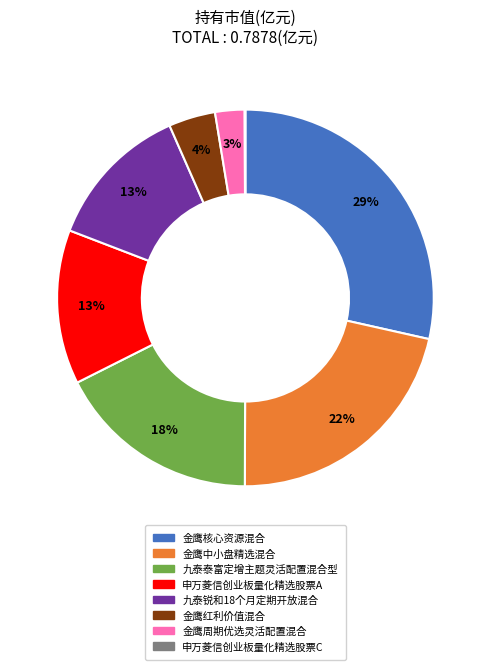

Does any single category account for the majority?

No